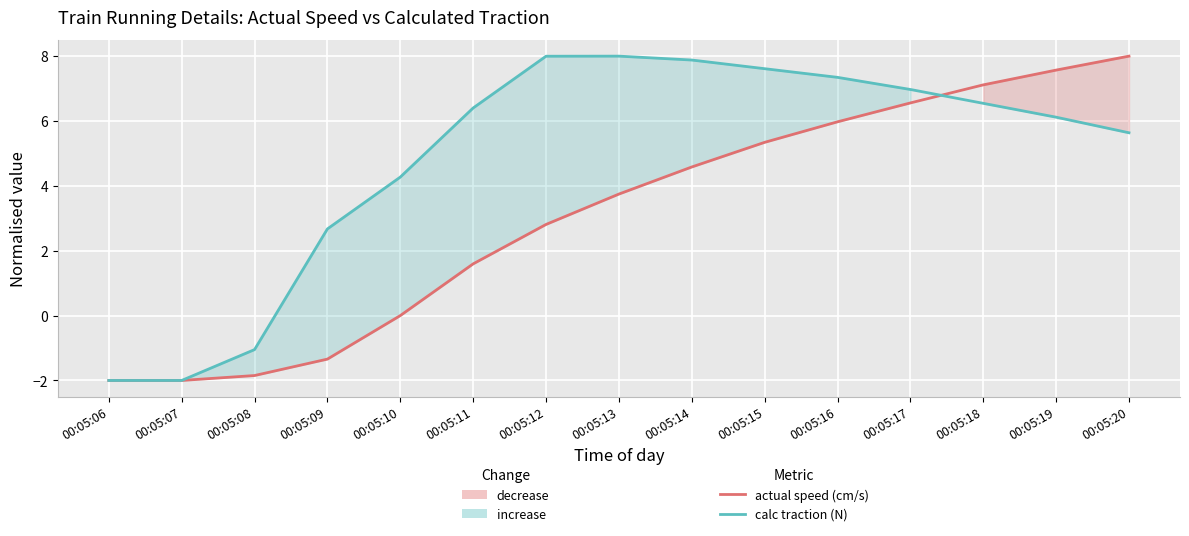

Which has a higher value, 00:05:15 or 00:05:10?

00:05:15